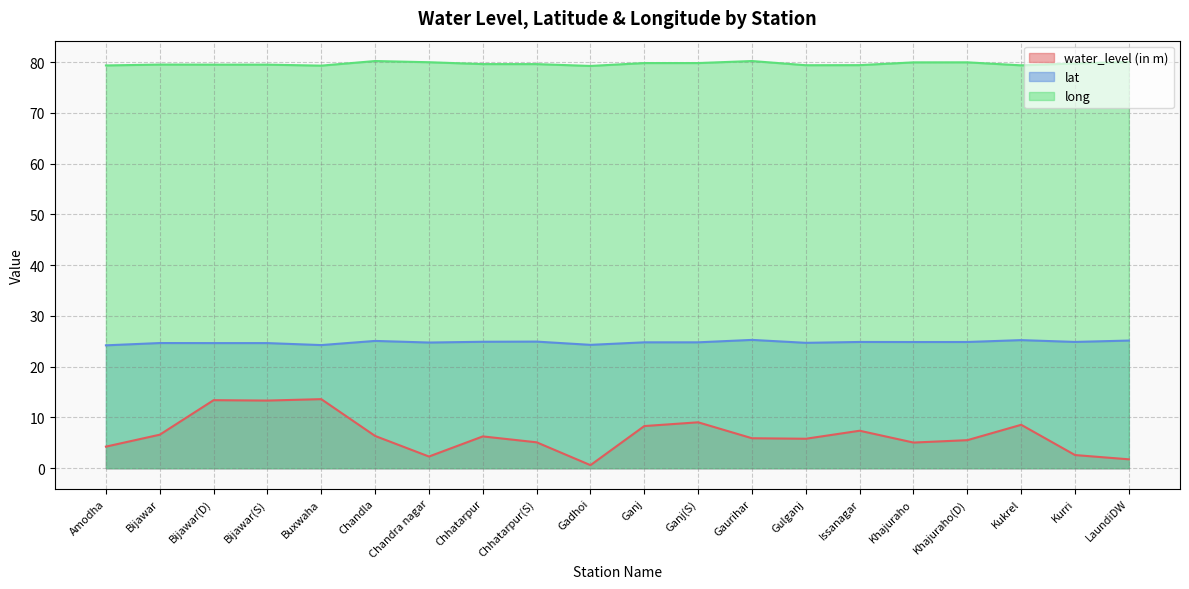

True or false: long and water_level (in m) intersect in this chart.

False